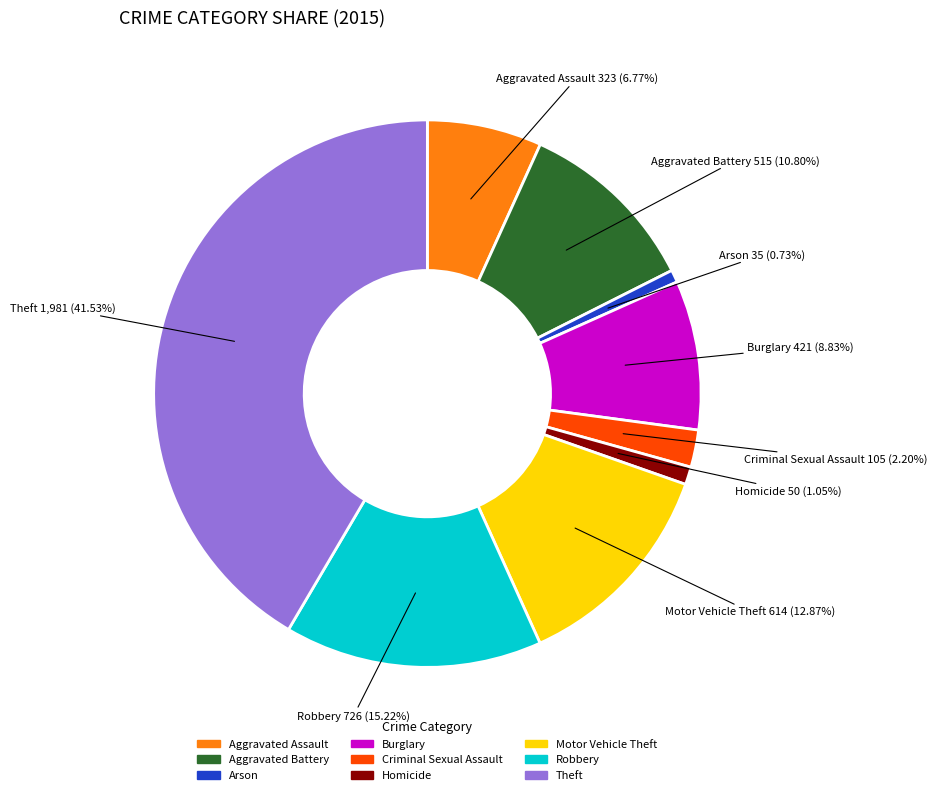

What percentage is the Theft slice, to the nearest percent?

42%